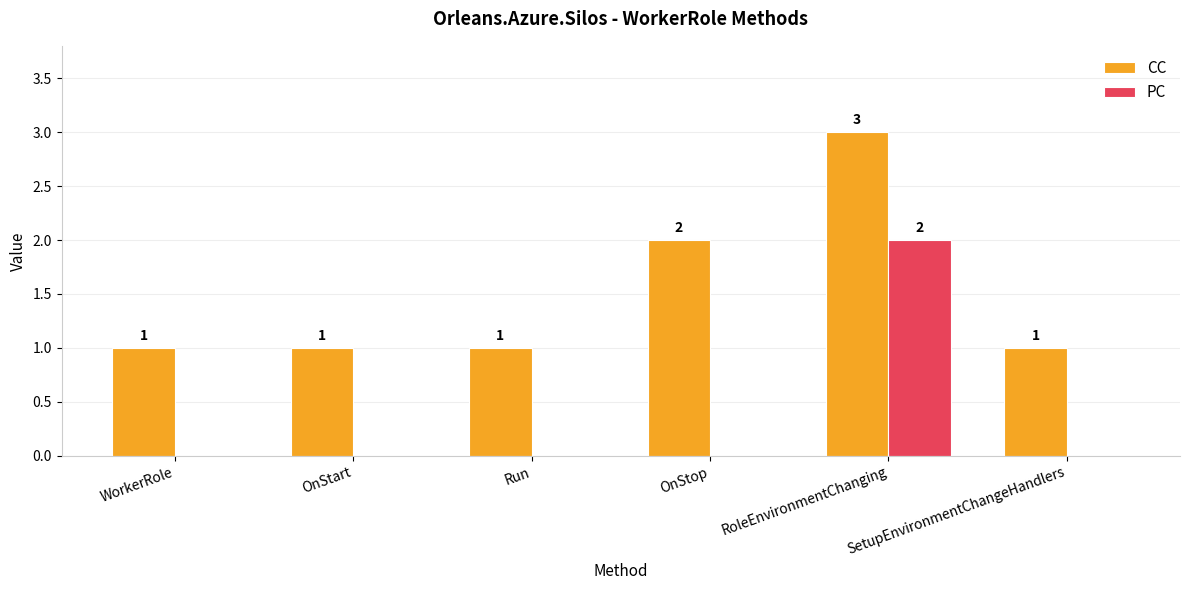

The CC series shows 1 at WorkerRole. True or false?

True